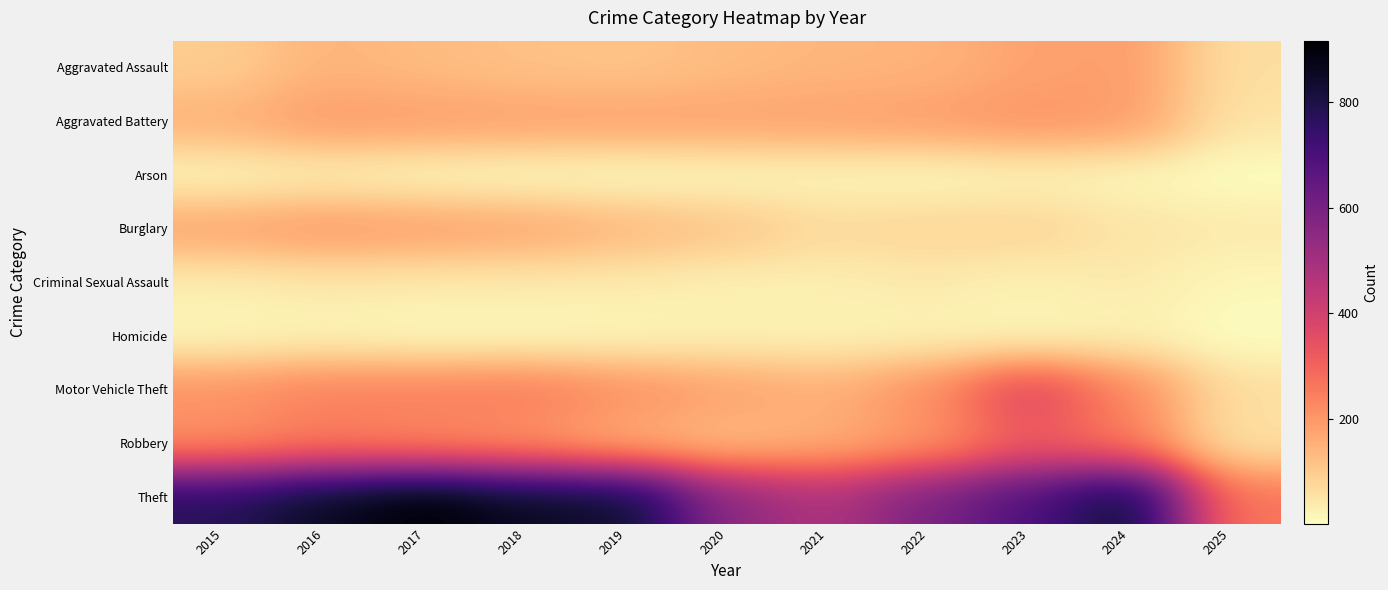

At 2023, list the series in order from smallest to largest.

Homicide, Arson, Criminal Sexual Assault, Burglary, Aggravated Assault, Aggravated Battery, Robbery, Motor Vehicle Theft, Theft